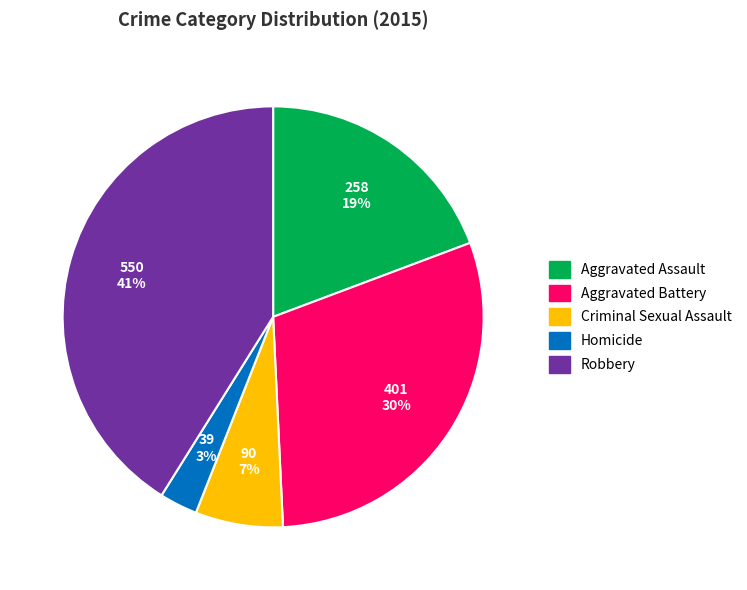

Is there any slice that represents more than half of the pie?

No